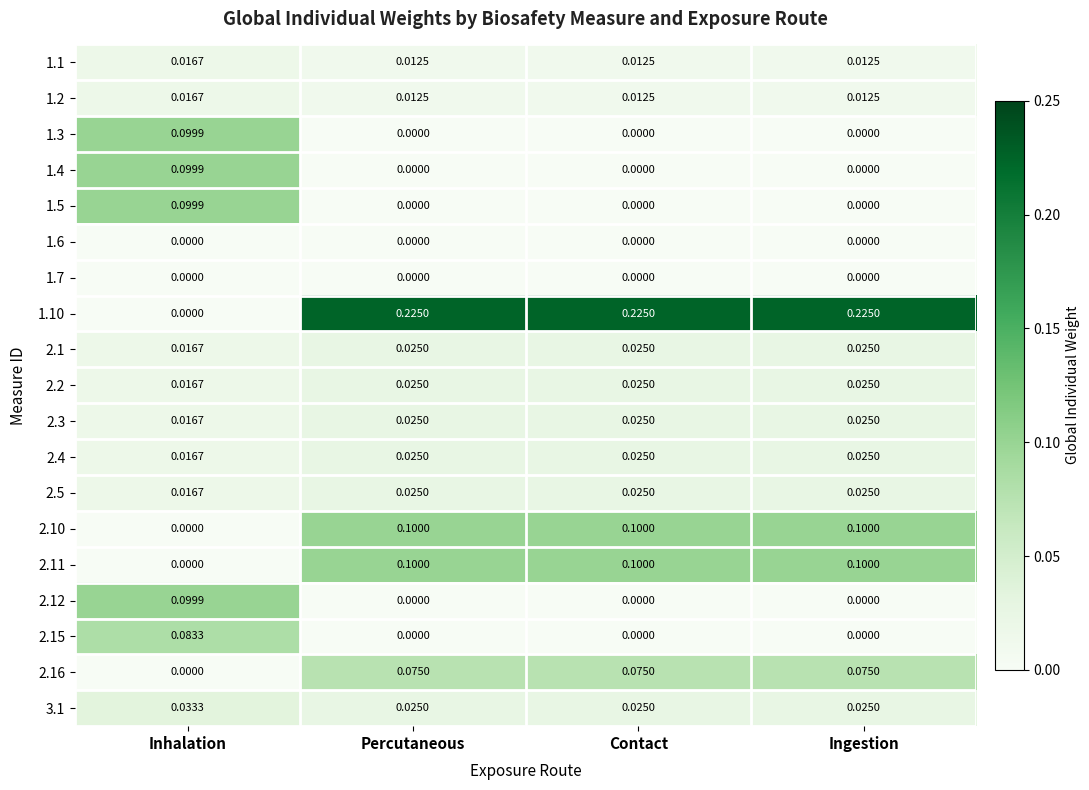

Which category has the lowest value in the 2.3 series?

Inhalation